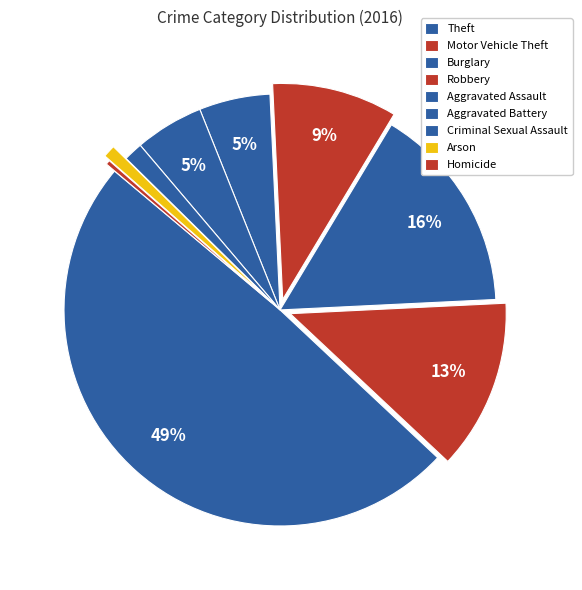

Which slice is the smallest?

Homicide